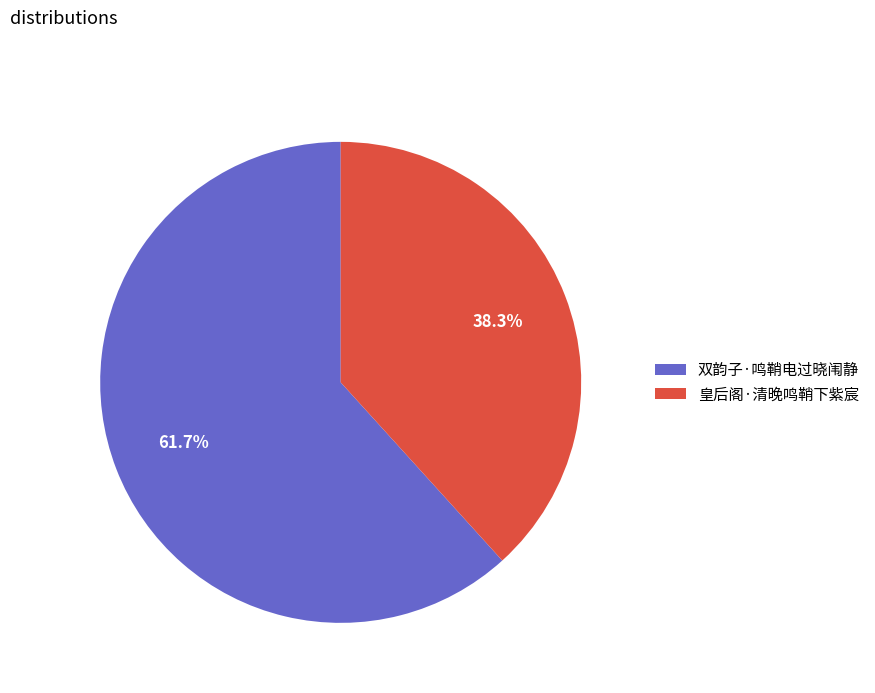

To the nearest percent, what portion does 皇后阁·清晚鸣鞘下紫宸 represent?

38%